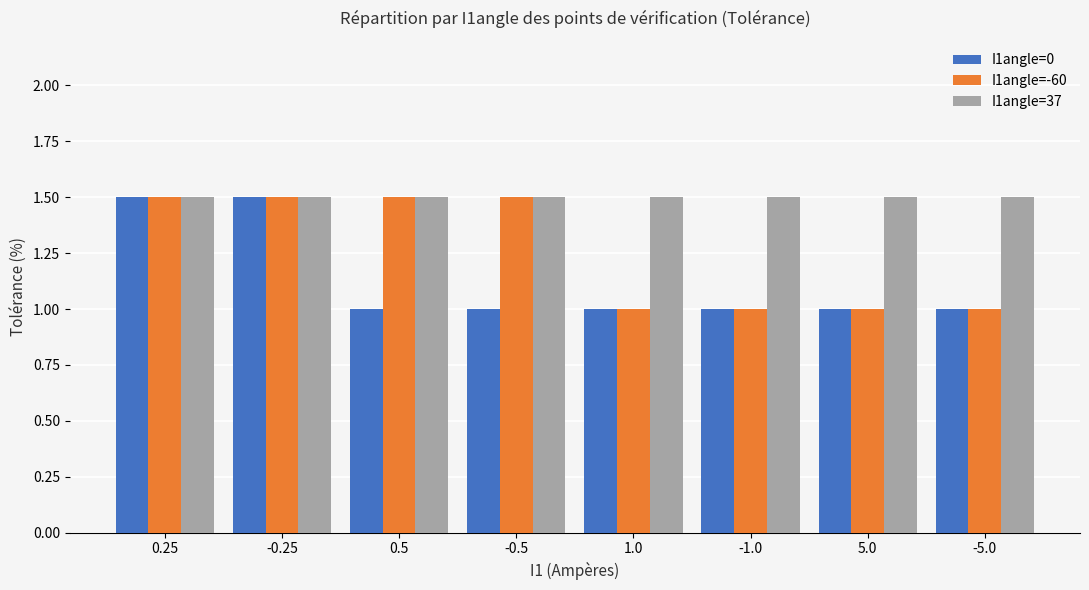

At how many categories does at least one series exceed 1?

8